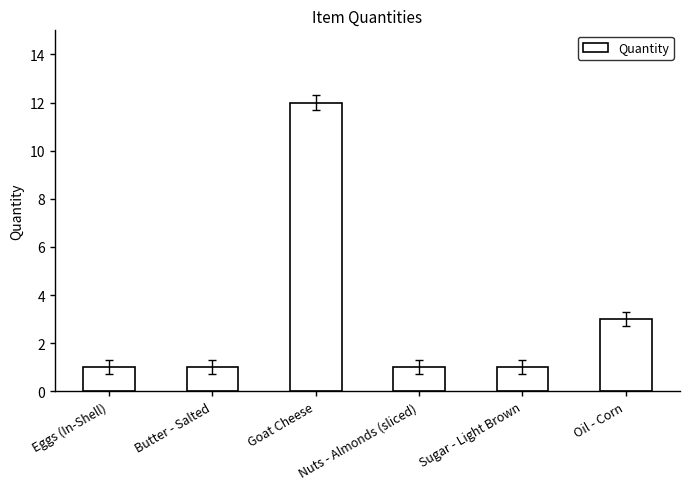

What is the difference between the second highest and minimum values?

2